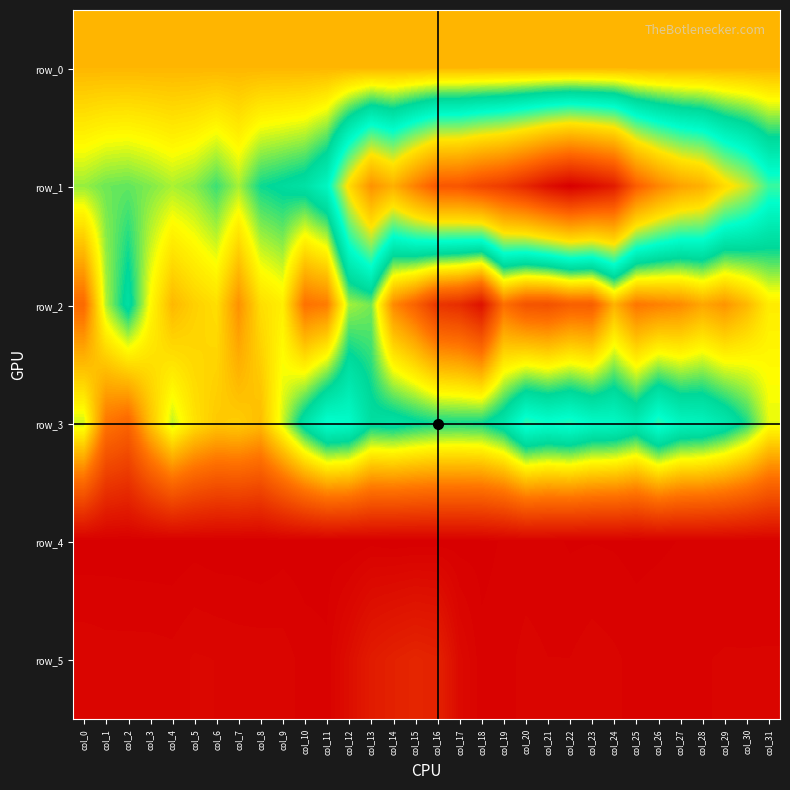

How many distinct data groups are displayed?

6